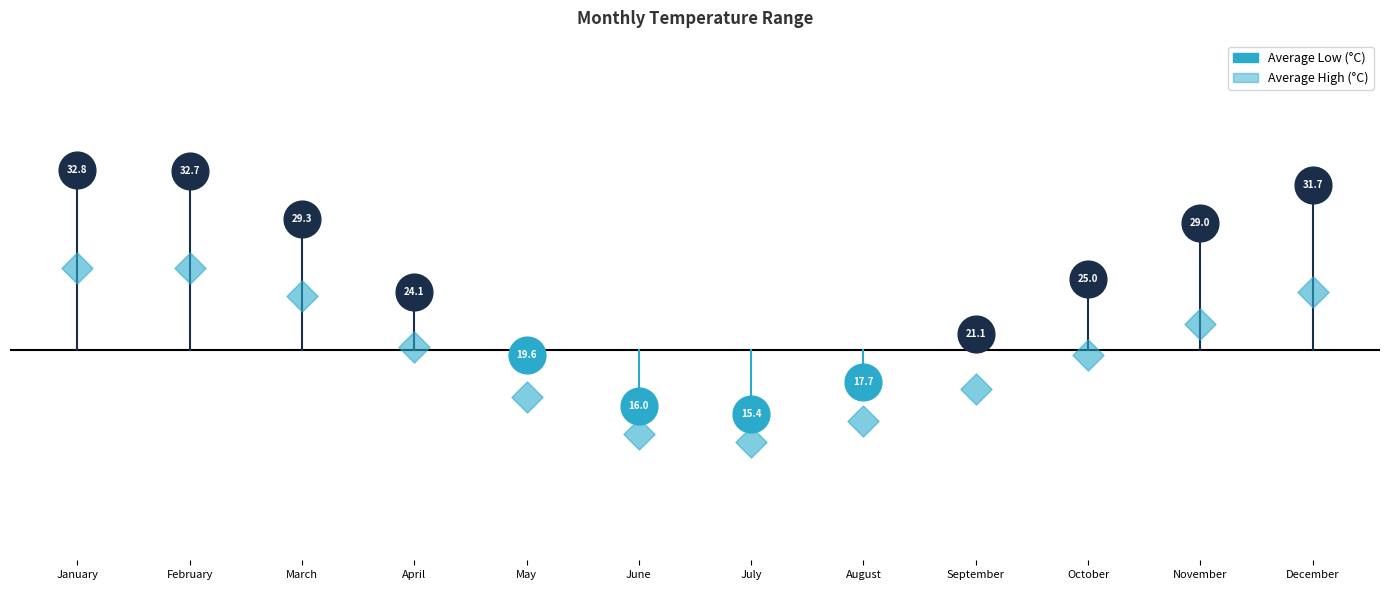

Is the value of Average Low at May greater than the value of Average High at July?

Yes